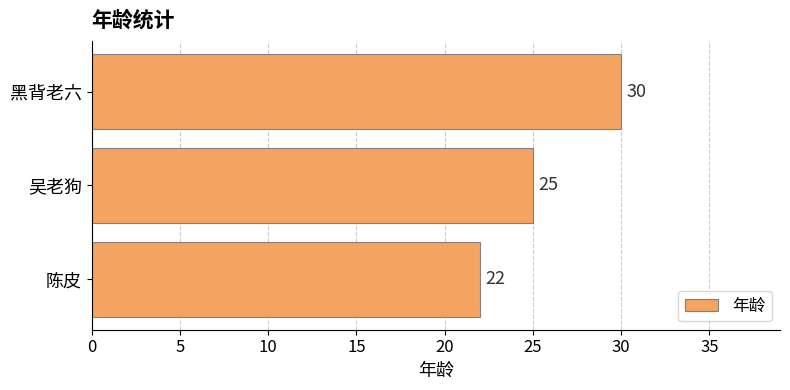

What is the change in value from 陈皮 to 吴老狗?

+3